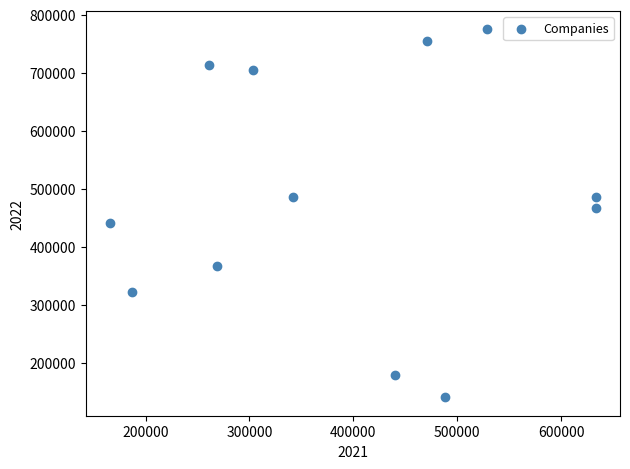

What Y value in the scatter plot is closest to 458055?

467617